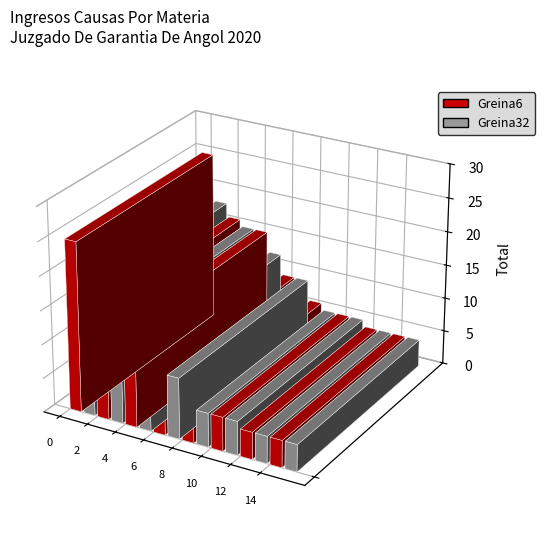

What is the minimum value shown in the chart?

4